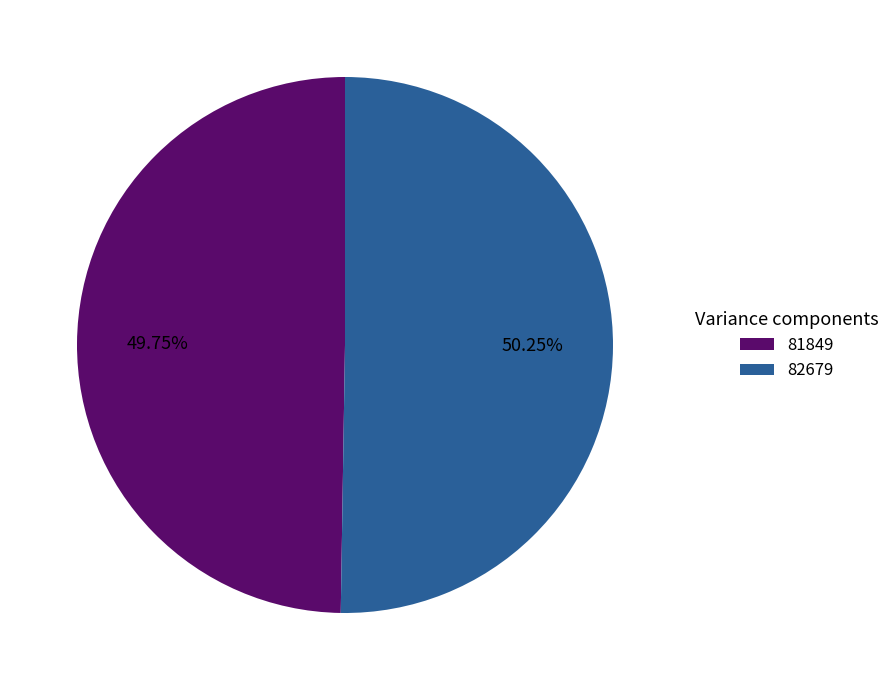

Which slice is the largest?

82679